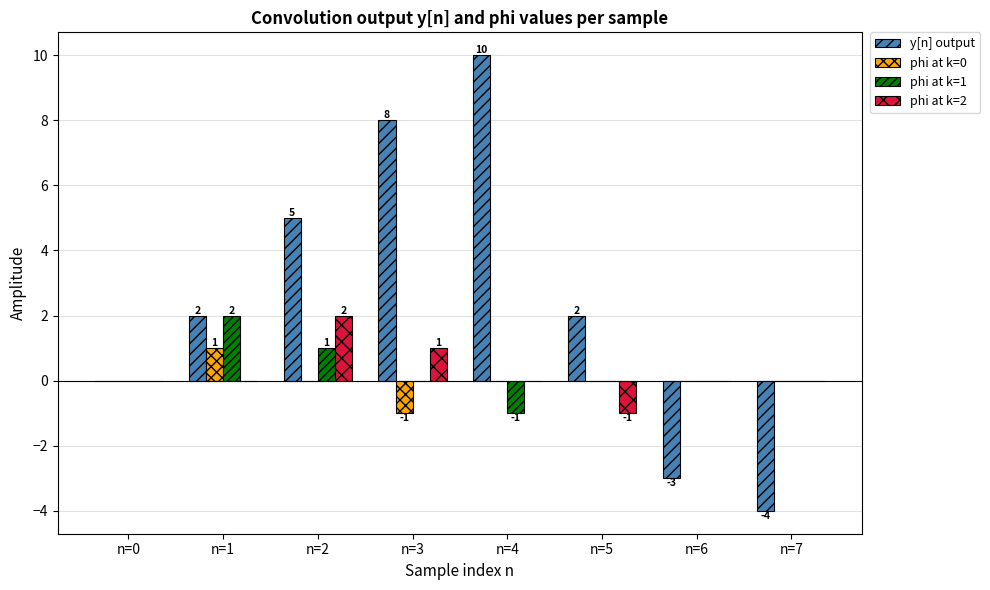

The value of phi at k=0 at n=7 is 1. True or false?

False